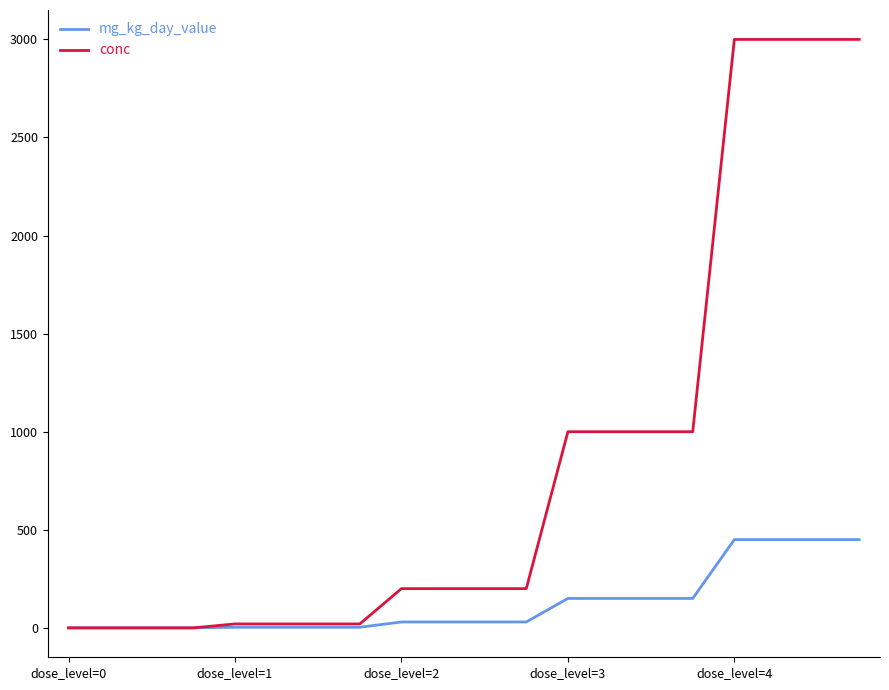

Which series has the largest total across all categories?

conc